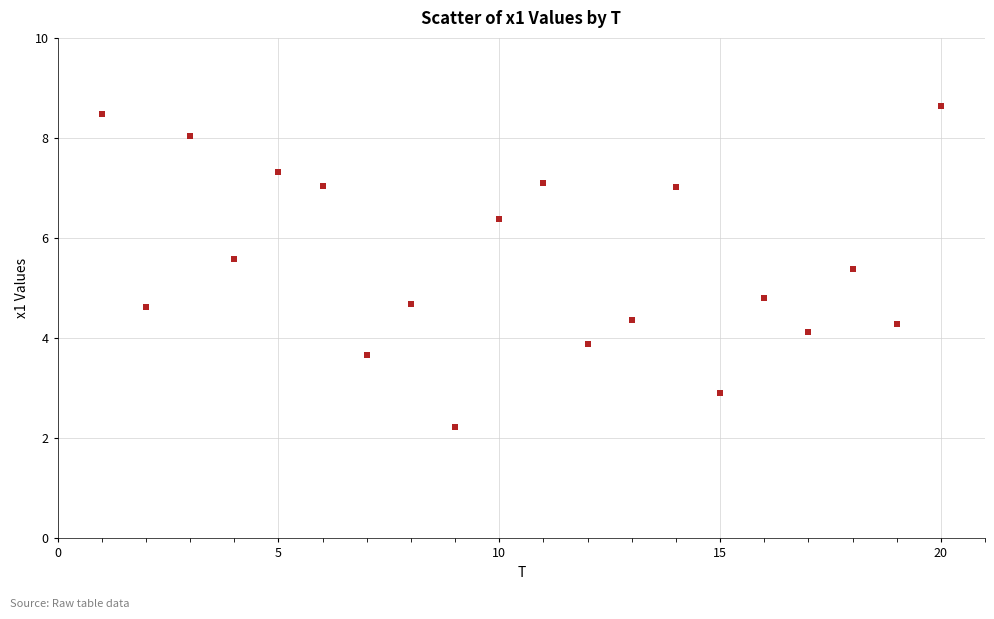

What Y value in the scatter plot is closest to 5?

4.8